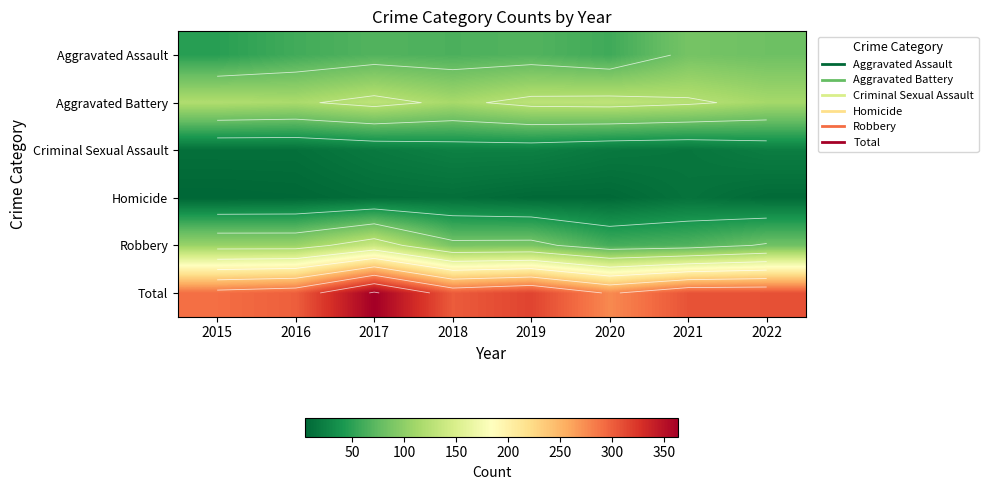

What is the sum of all Robbery values?

739